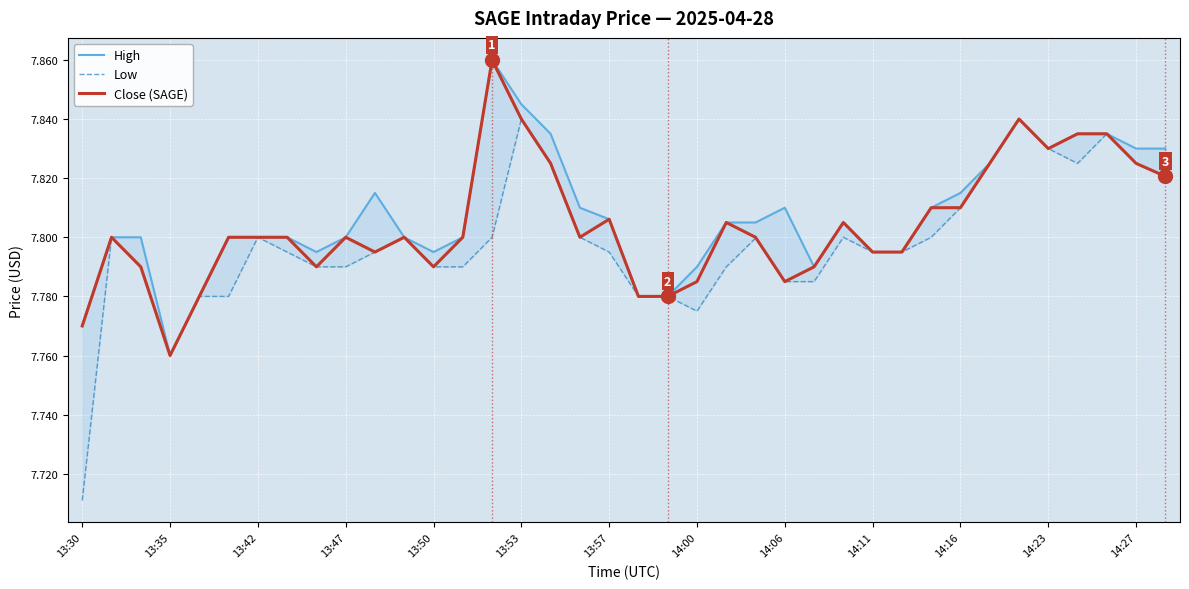

True or false: Close (SAGE) and Low intersect in this chart.

False